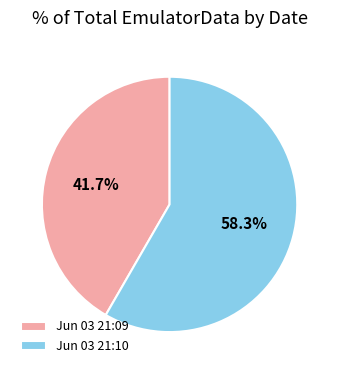

To the nearest percent, what is the difference between the largest and smallest slice percentages?

17%